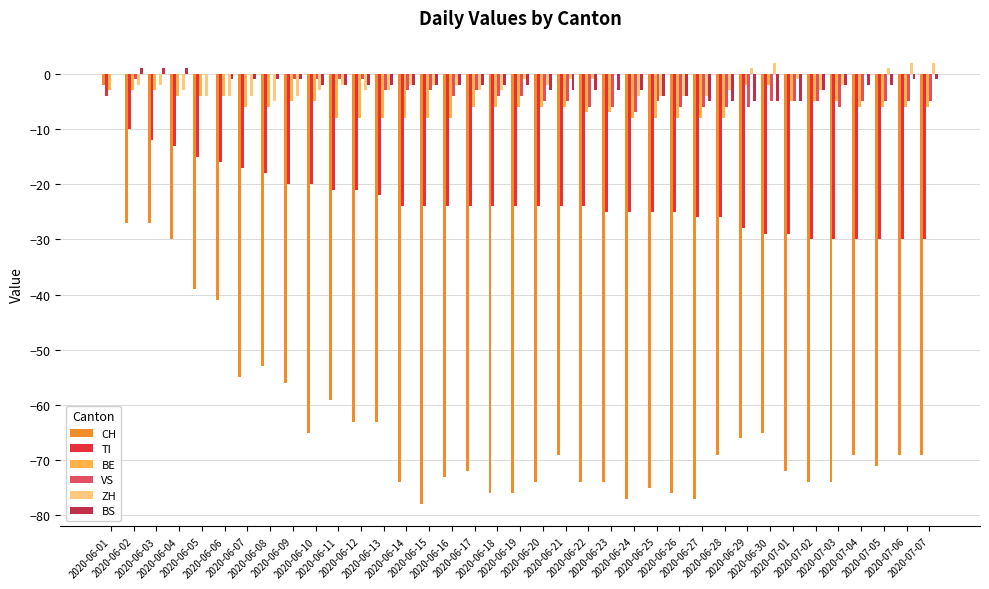

What is the sum of all BS values?

-80